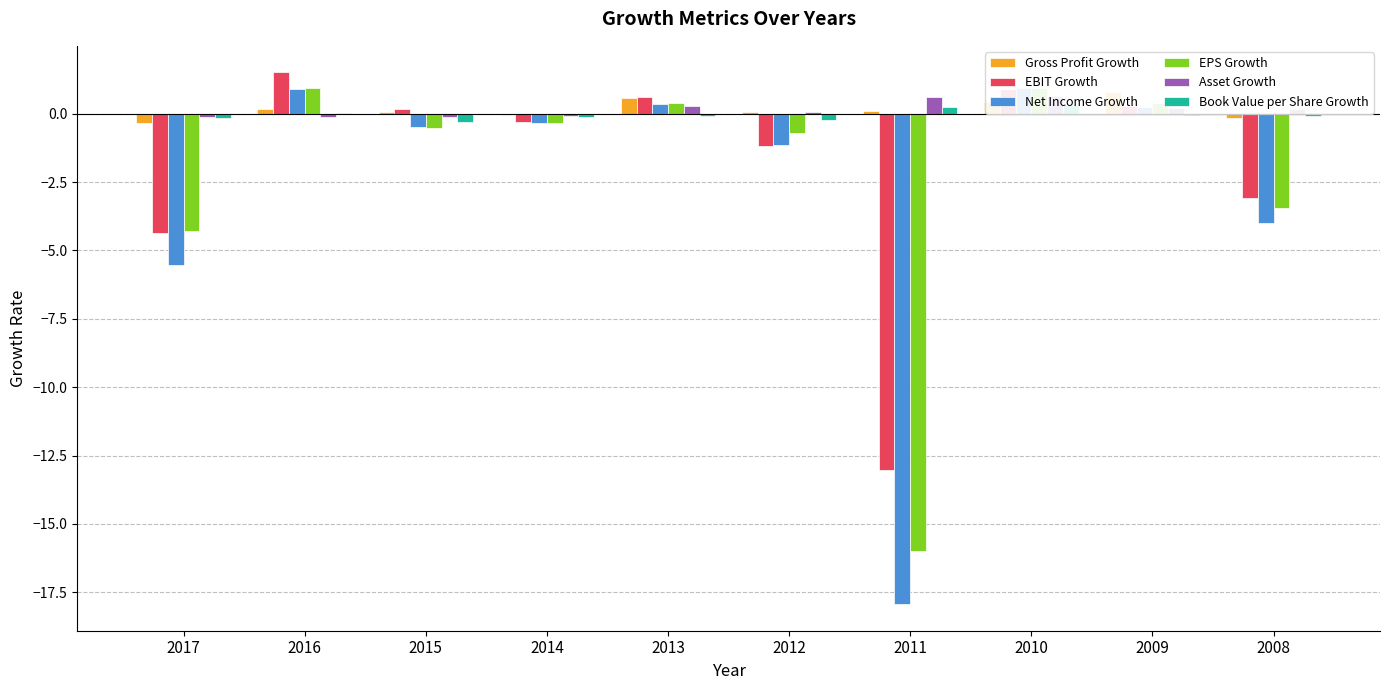

The EPS Growth series shows -2.0 at 2008. True or false?

False